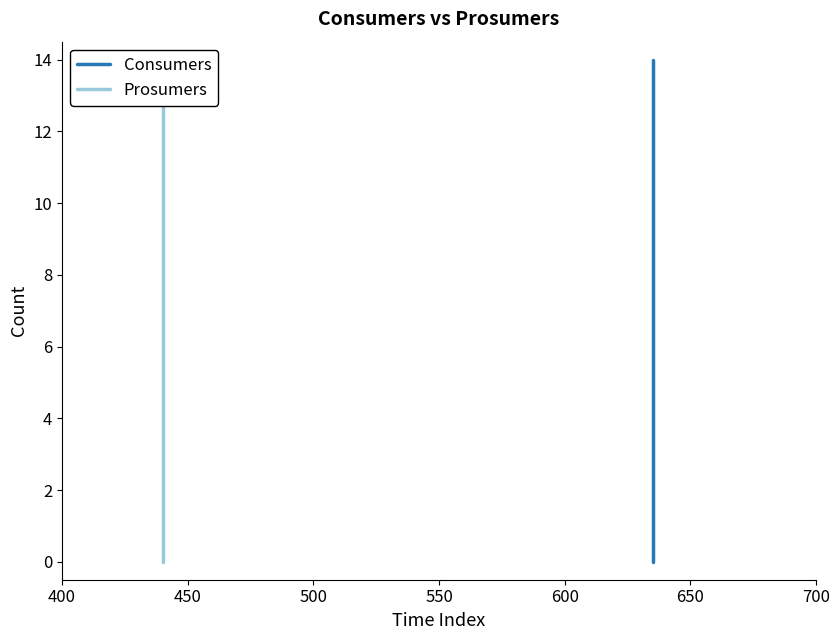

Reading right to left, transcribe all the data shown in this chart.

Consumers: 14	13	12	11	10	9	8	7	6	5	4	3	2	1	0
Prosumers: 14	13	12	11	10	9	8	7	6	5	4	3	2	1	0